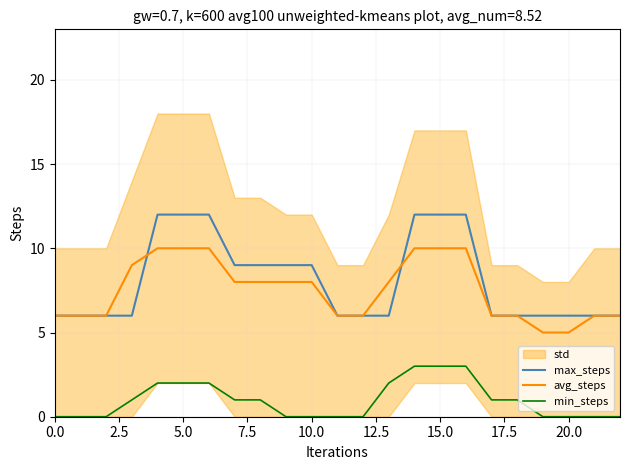

The min_steps series shows -1 at 0.0. True or false?

False